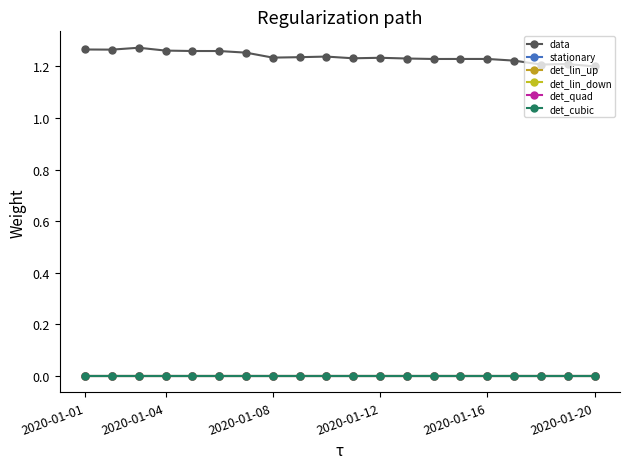

True or false: det_lin_down and det_quad intersect in this chart.

False